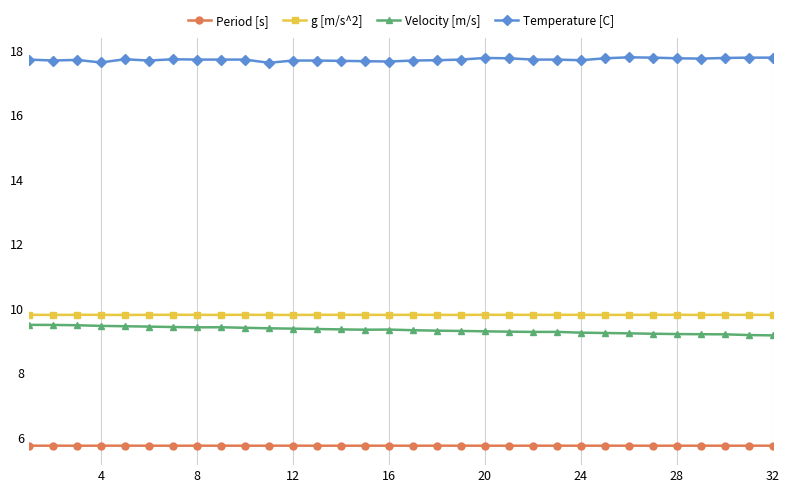

True or false: Period [s] has more than 1 points higher than both neighbors.

True